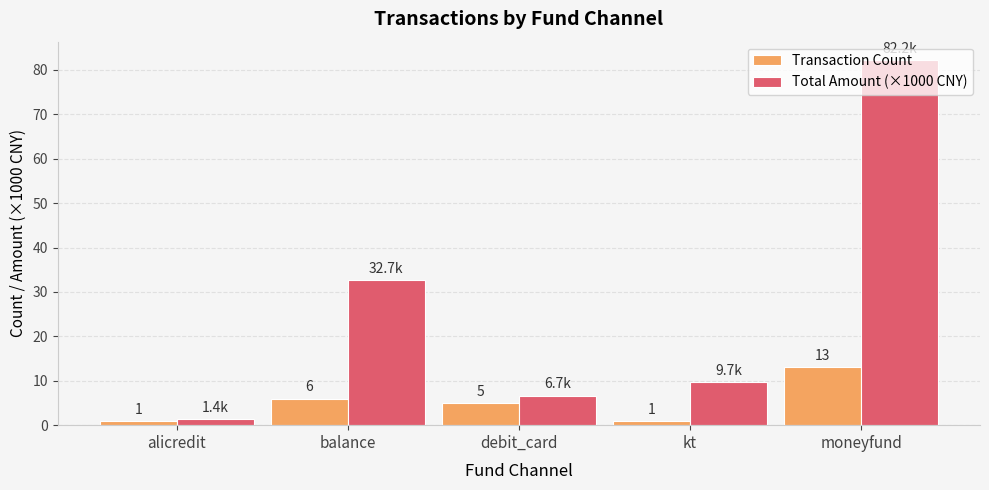

What is the difference between the Transaction Count values at moneyfund and balance?

7.0